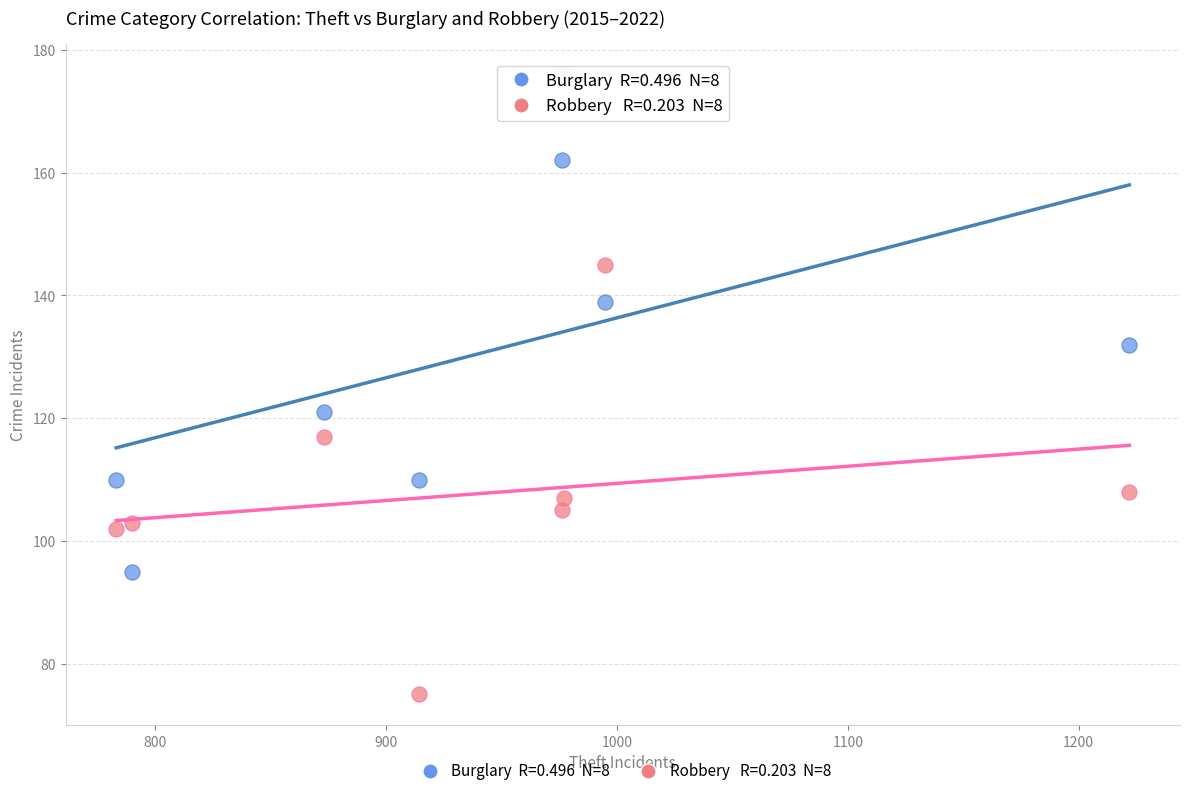

Across all data points, what is the range of Y values (max minus min)?

101